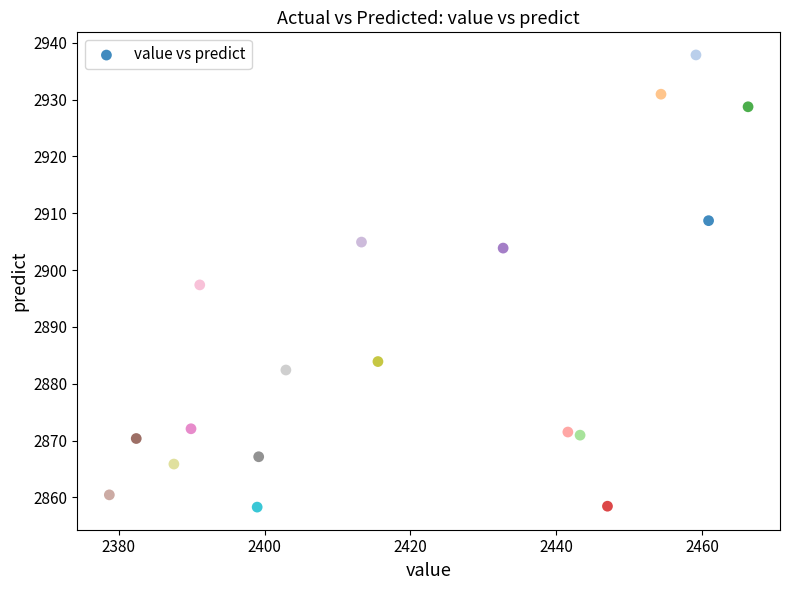

What is the range of X values (max minus min)?

87.6